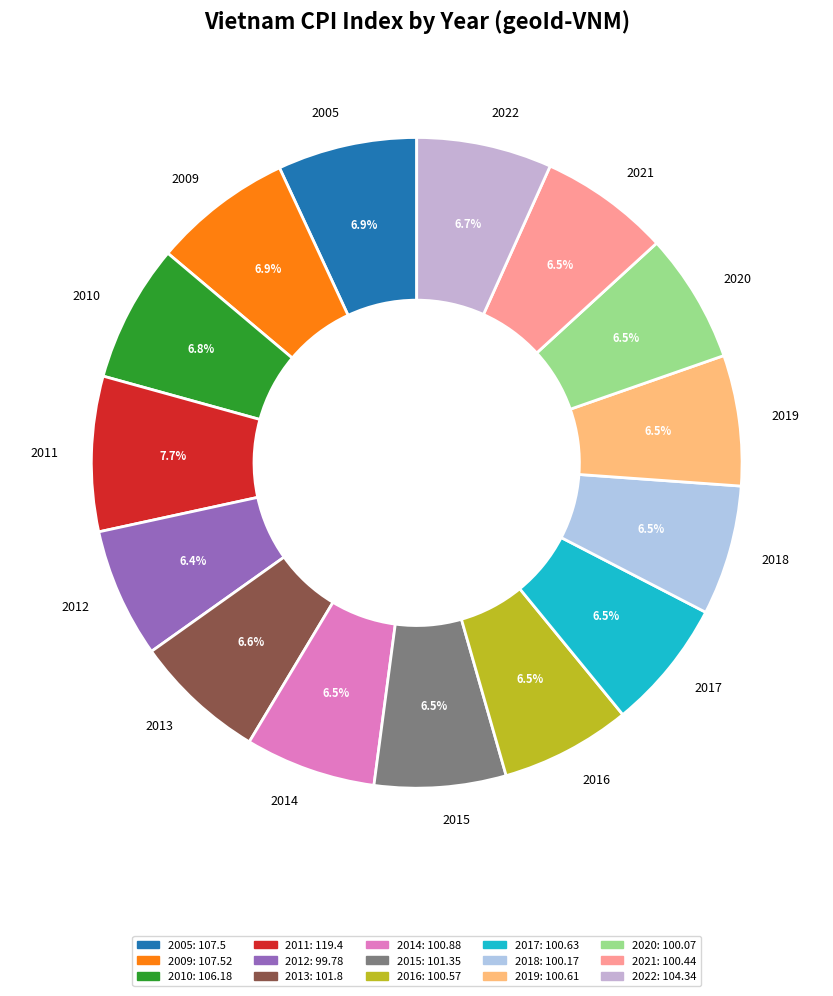

Is there a majority slice in this chart?

No